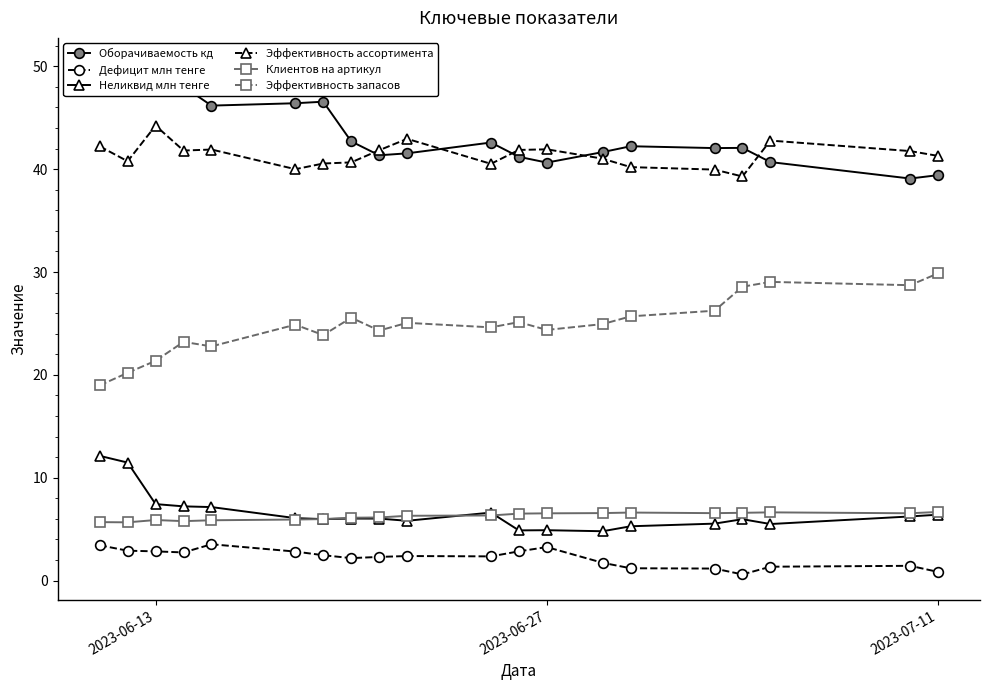

What is the difference between the maximum and minimum values in the Эффективность ассортимента series?

4.9